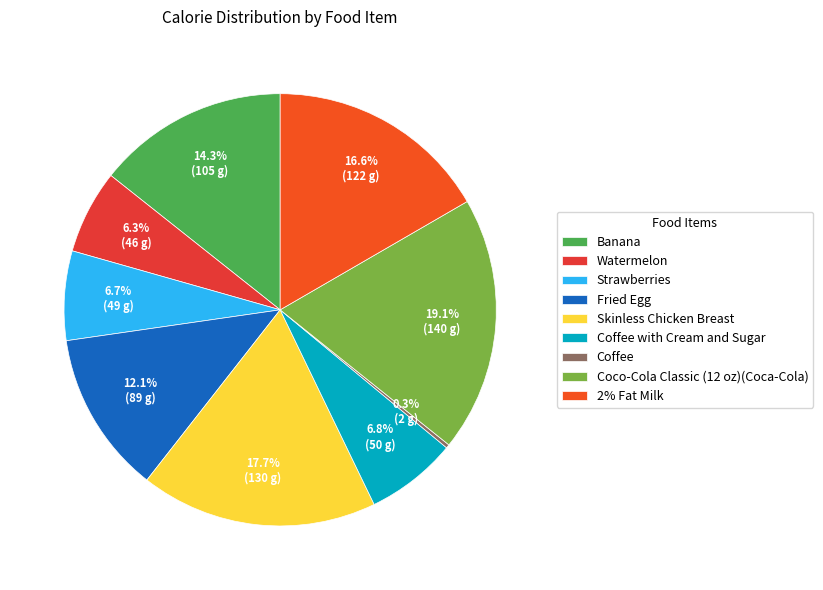

Is it true that 2% Fat Milk is 17% of the pie?

True